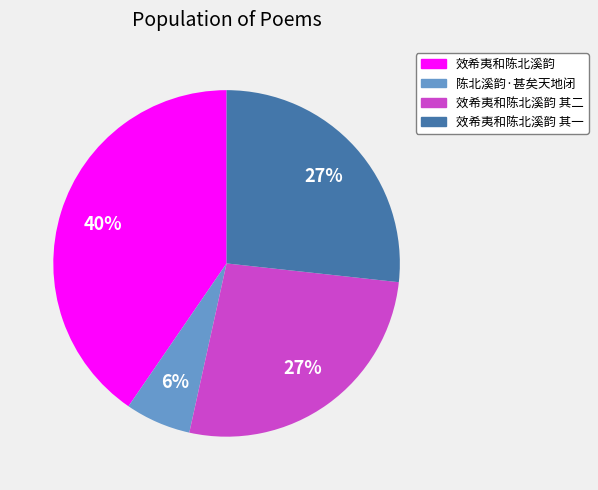

Do 效希夷和陈北溪韵 and 陈北溪韵·甚矣天地闭 together represent more than half of the pie?

No